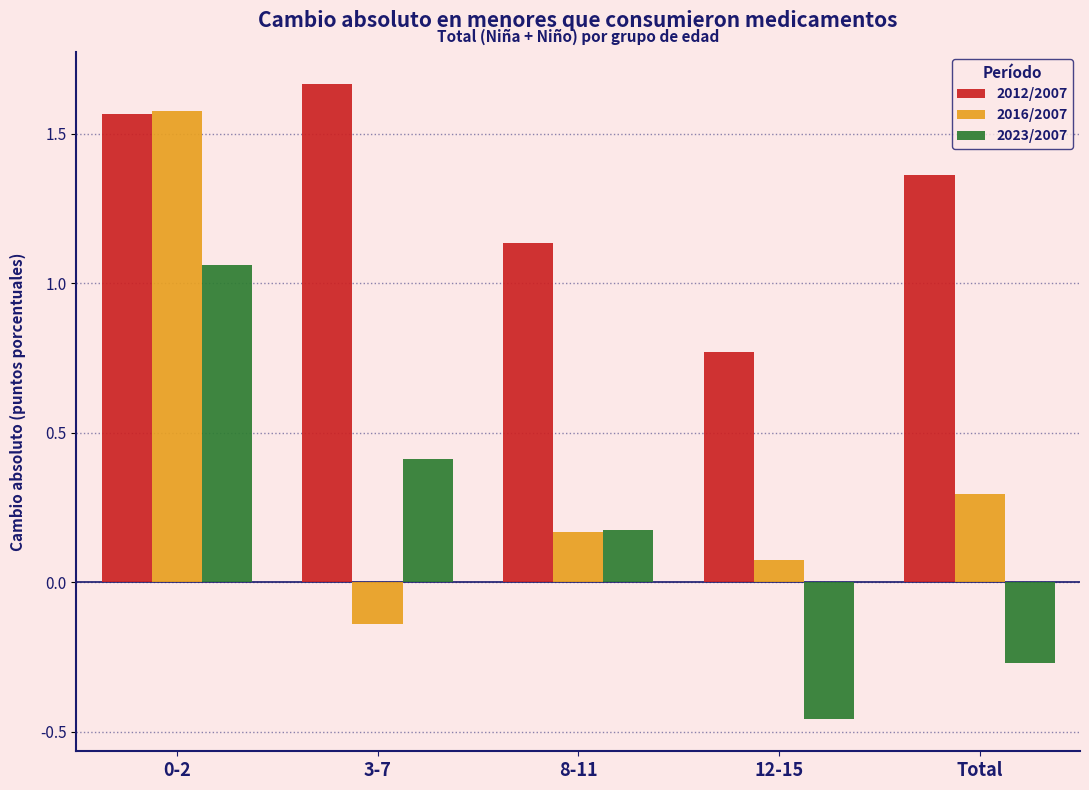

Which series changed the most between 0-2 and 8-11?

2016/2007